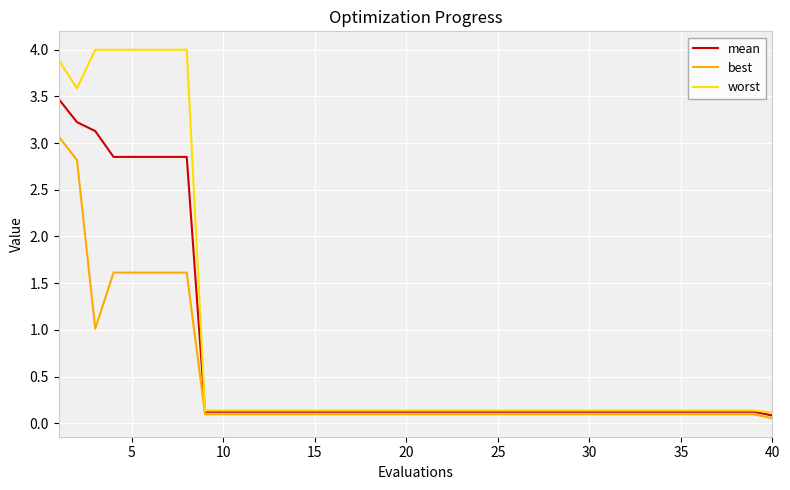

What is the greatest value displayed?

4.0